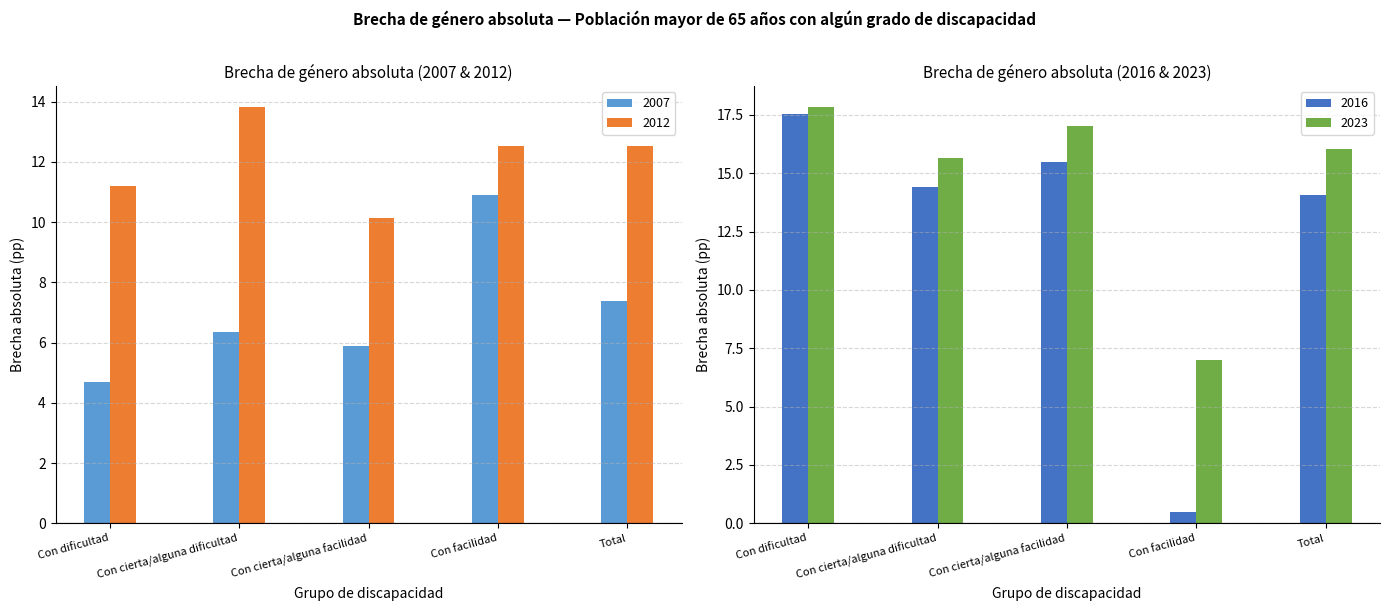

Is the value of 2012 at Con cierta/alguna facilidad greater than the value of 2023 at Con dificultad?

No